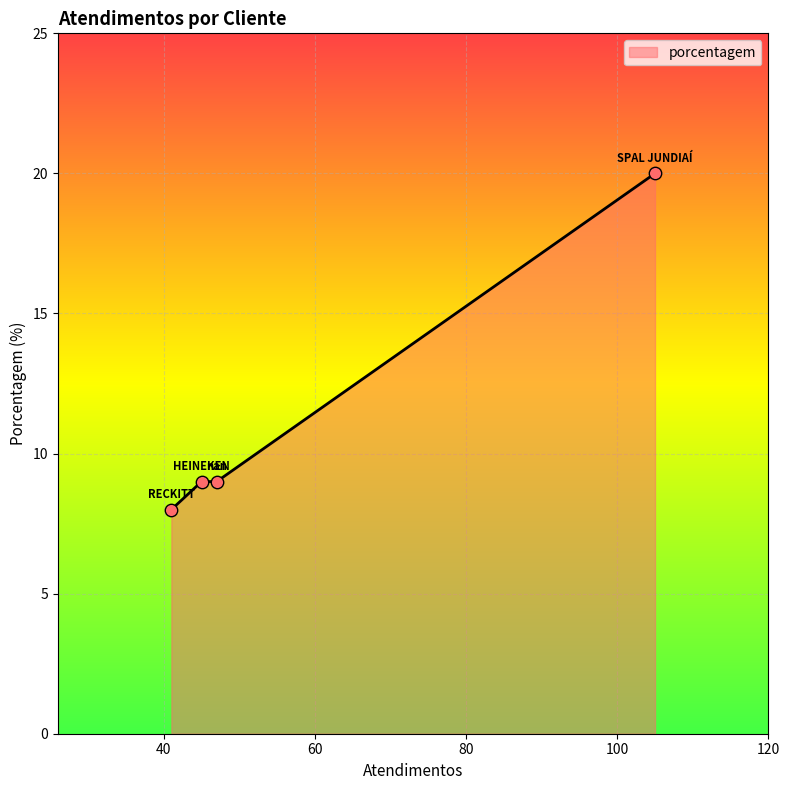

What is the smallest value displayed?

8